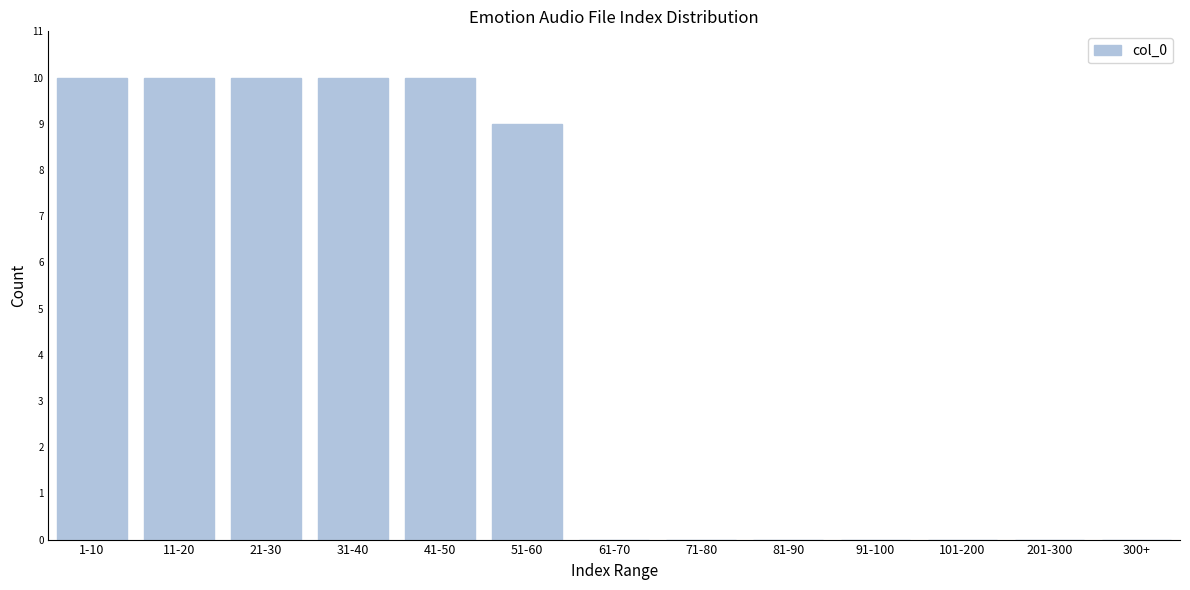

Reading left to right, extract all data points from this chart.

1-10=10	11-20=10	21-30=10	31-40=10	41-50=10	51-60=9	61-70=0	71-80=0	81-90=0	91-100=0	101-200=0	201-300=0	300+=0